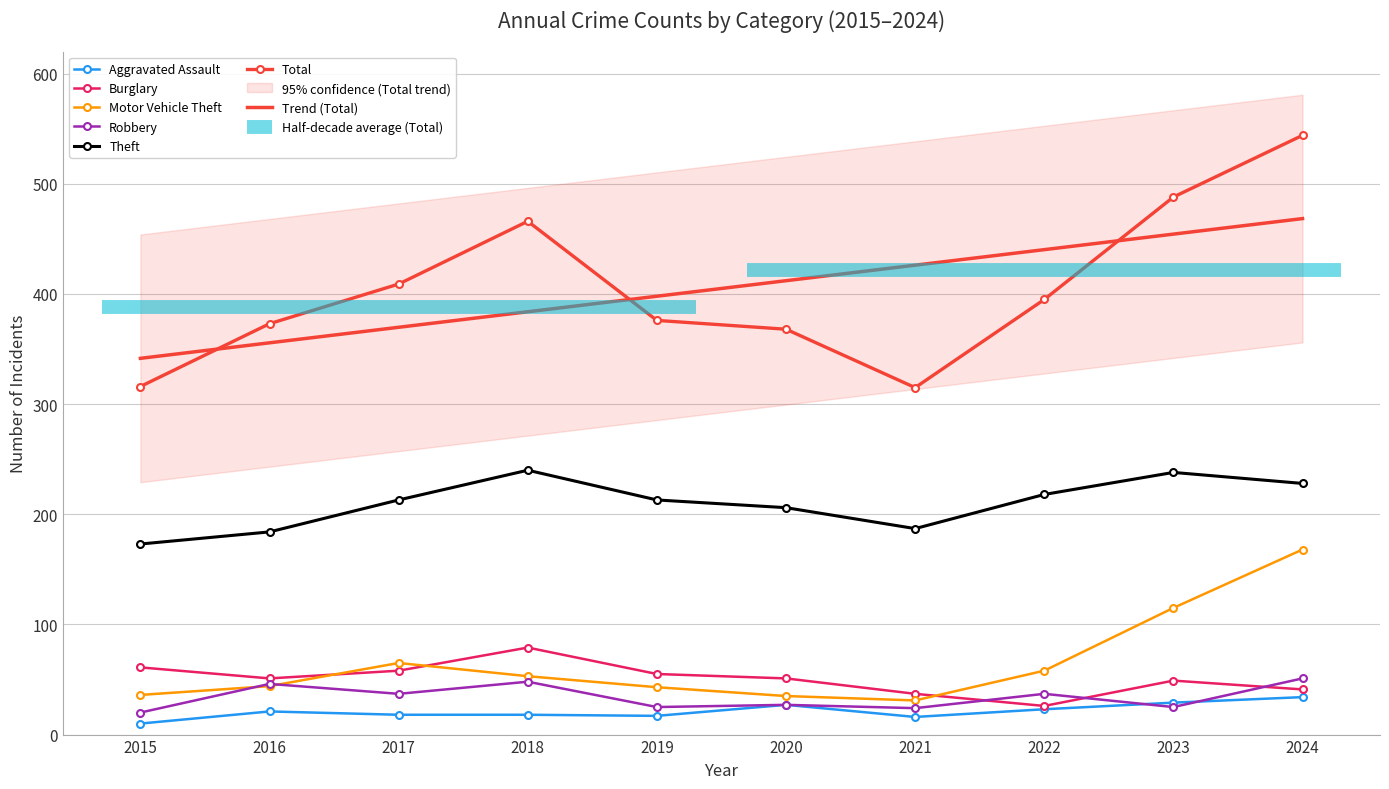

How many lines are shown in the chart?

6